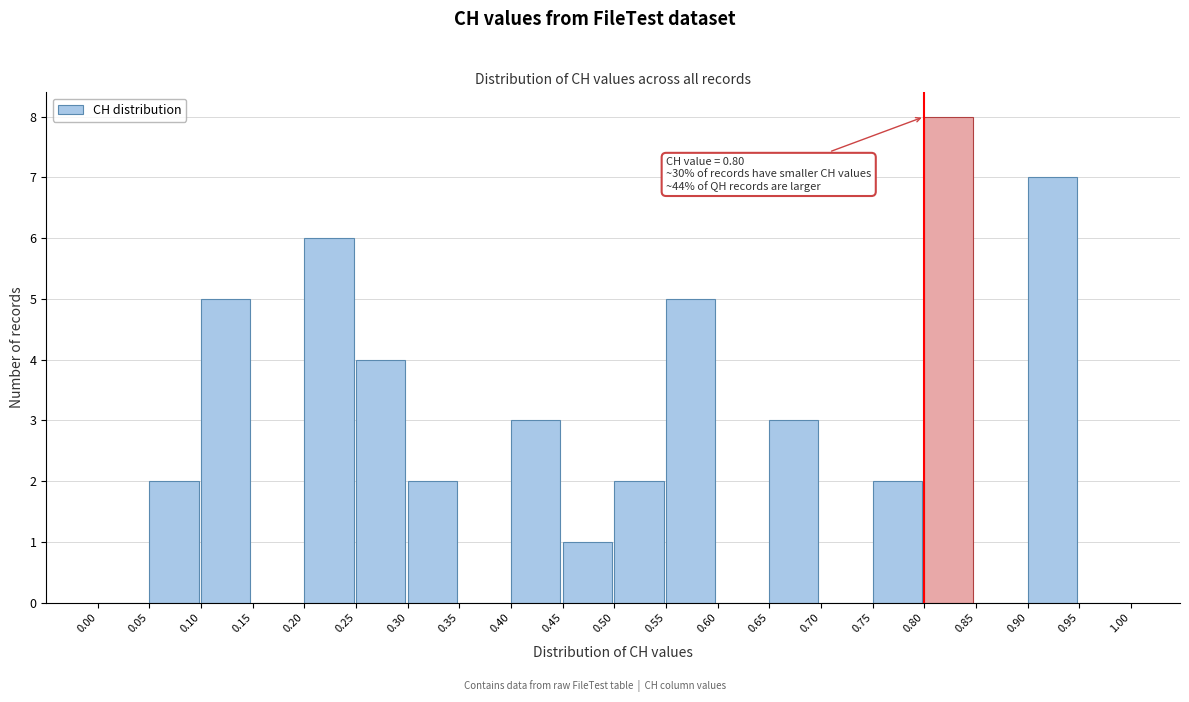

Which range on the x-axis has the tallest bar?

0.80 to 0.85